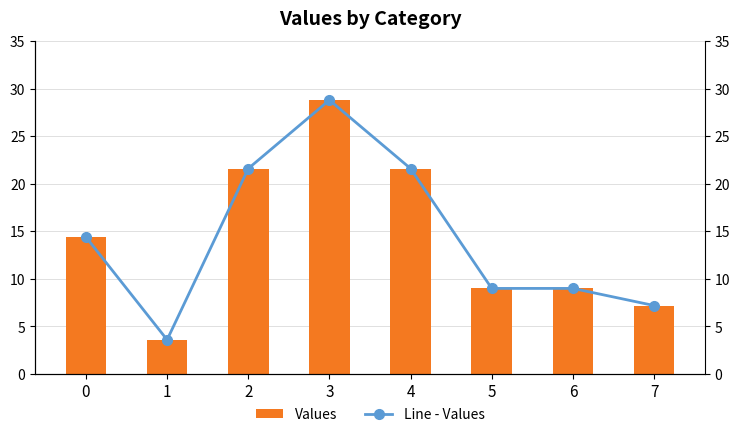

Which series changed the most between 0 and 7?

Values